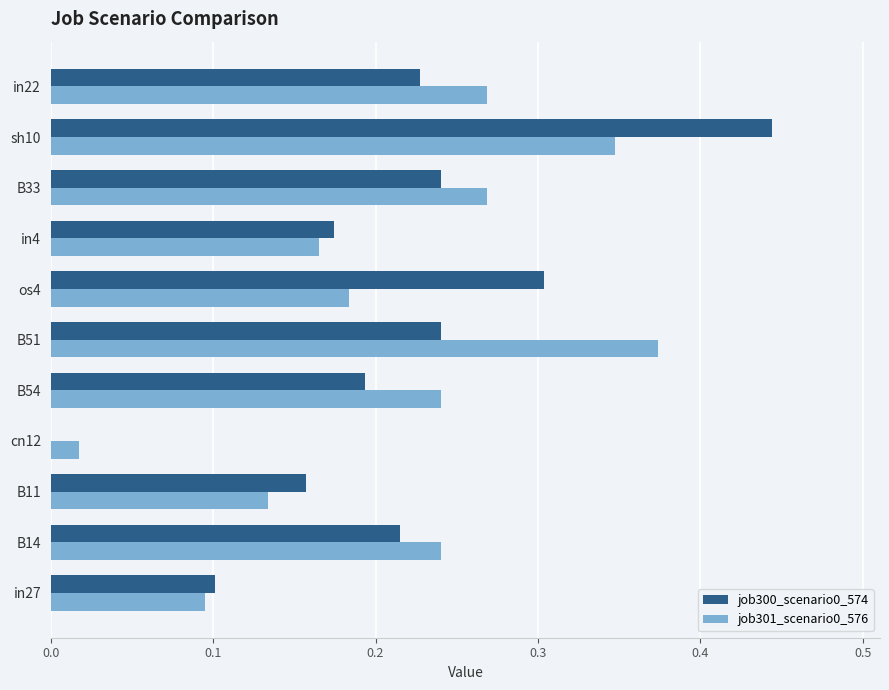

The value of job301_scenario0_576 at B14 is 0.4. True or false?

False